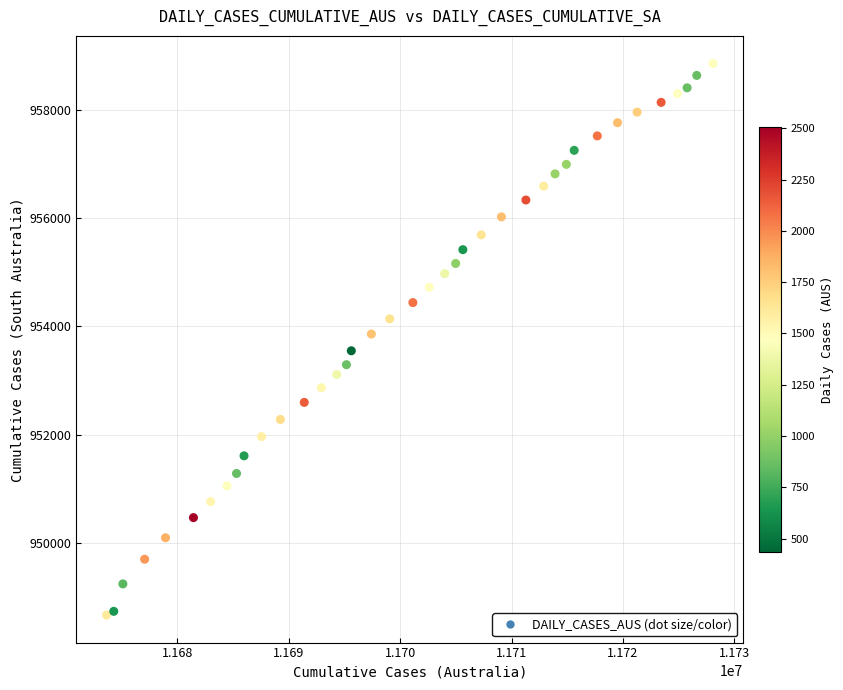

What is the range of Y values (max minus min)?

10195